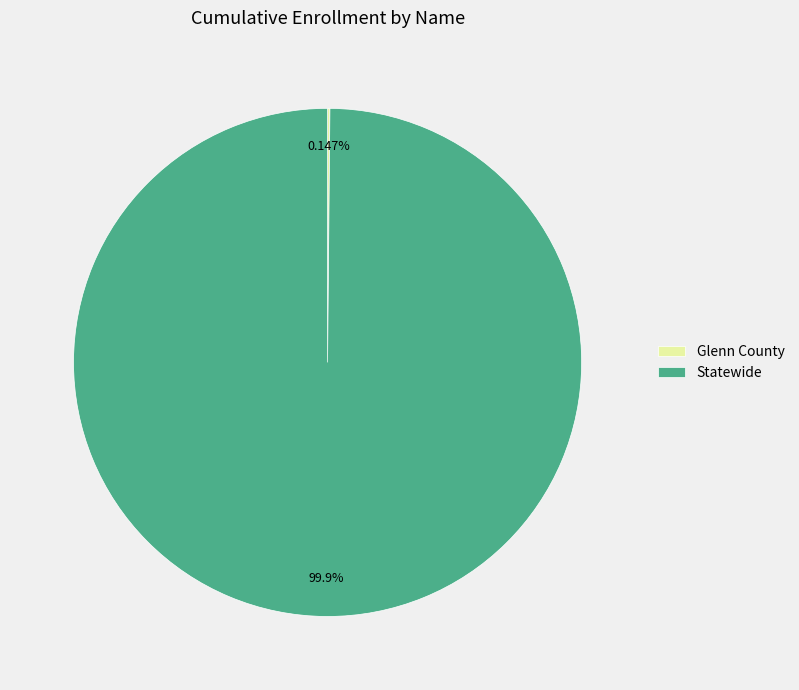

To the nearest percent, what is the average slice percentage?

50%